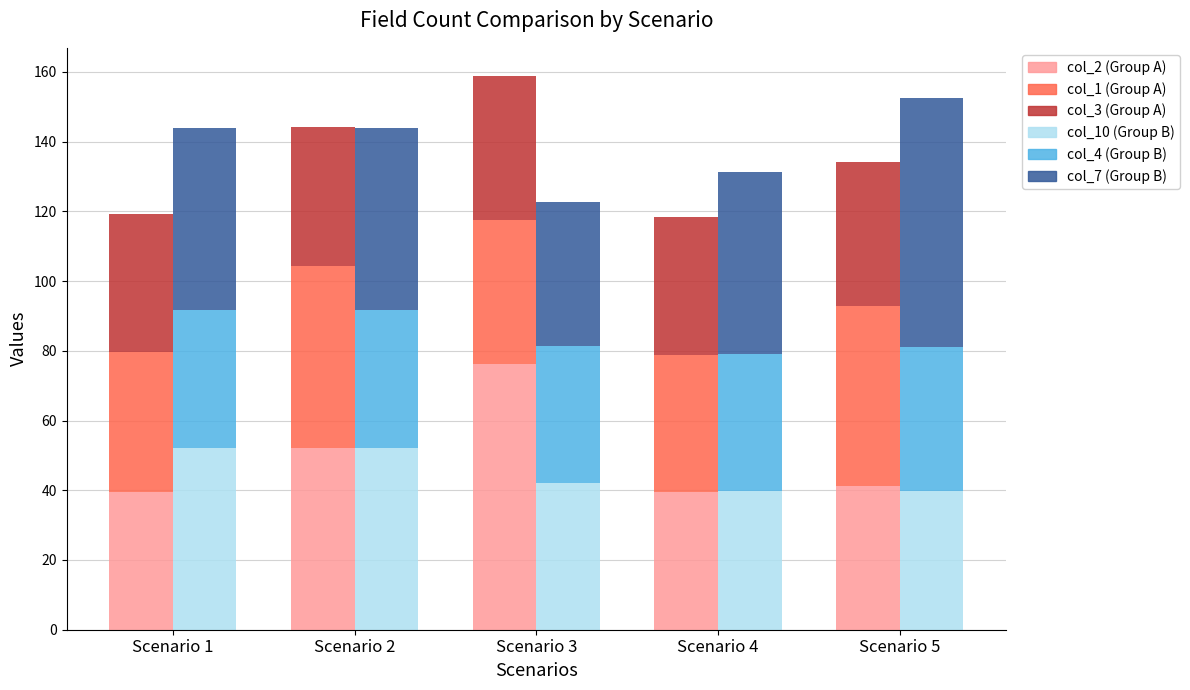

What is the difference between the second highest and minimum values in the col_2 series?

12.7